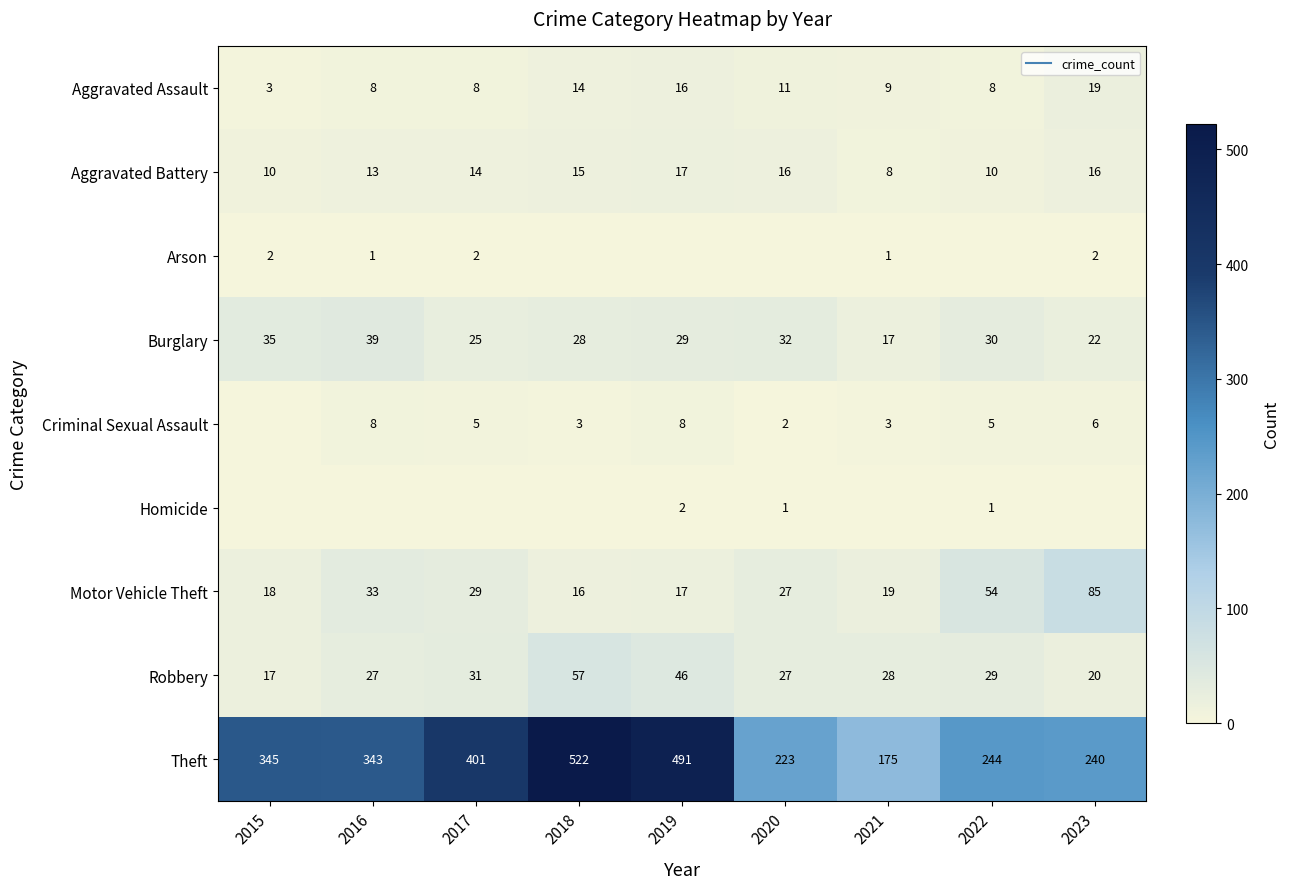

What is the greatest value displayed?

522